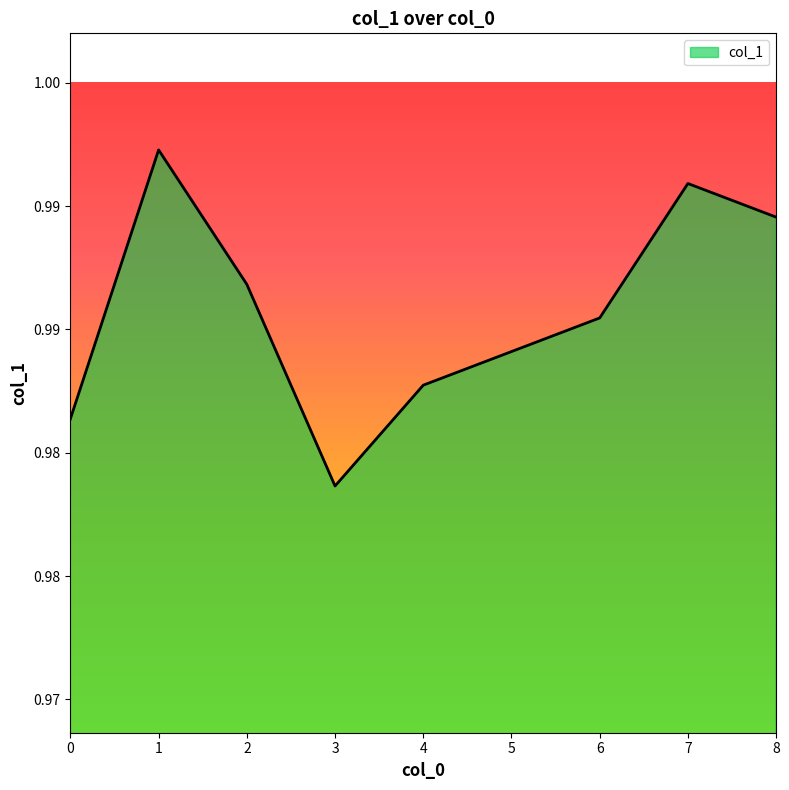

Reading left to right, what are all the values shown in this chart?

0=1.0	1=1.0	2=1.0	3=1.0	4=1.0	5=1.0	6=1.0	7=1.0	8=1.0